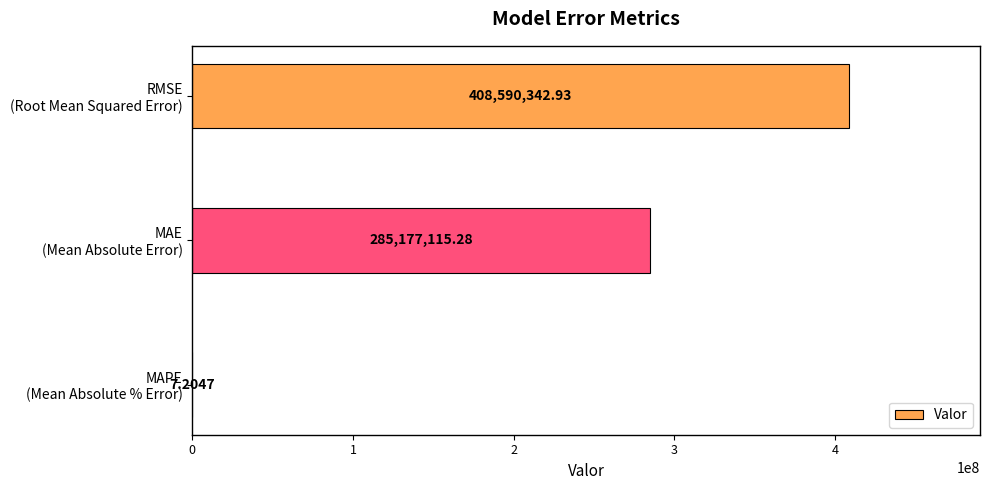

How many categories are shown in the chart?

3